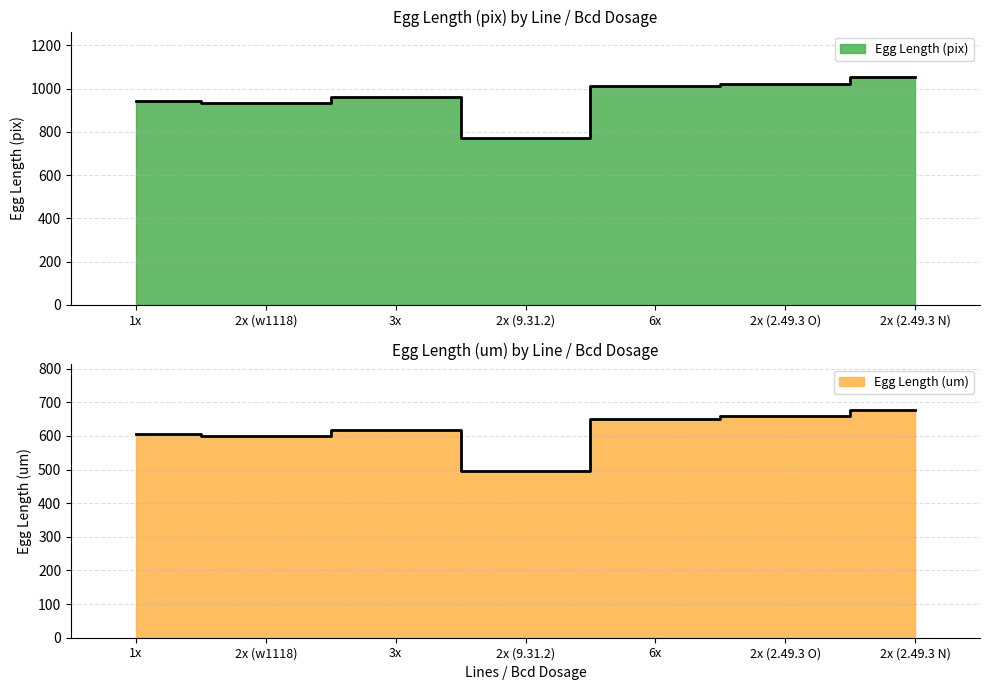

How many distinct data groups are displayed?

2